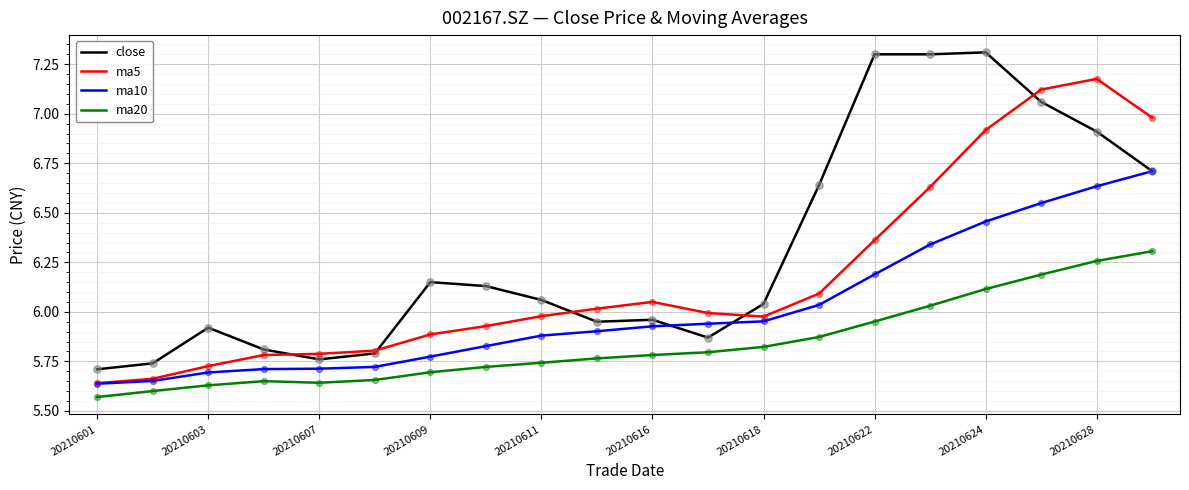

At how many categories does at least one series exceed 5?

20